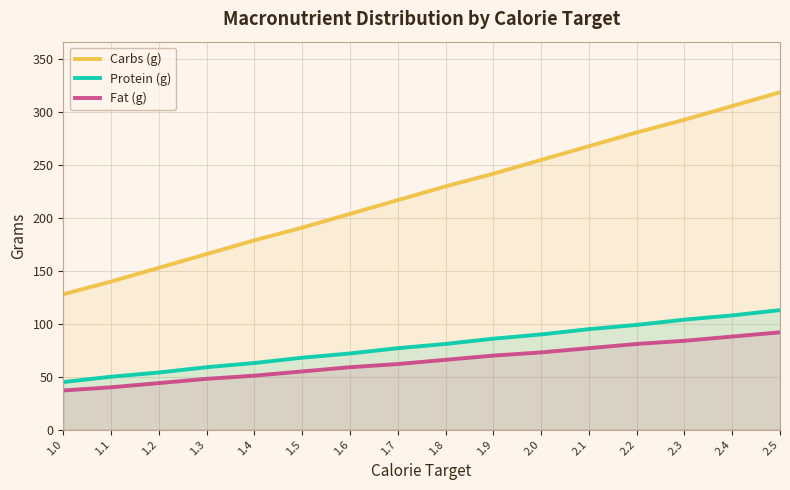

What is the difference between the Fat (g) values at 1.5 and 2.1?

22